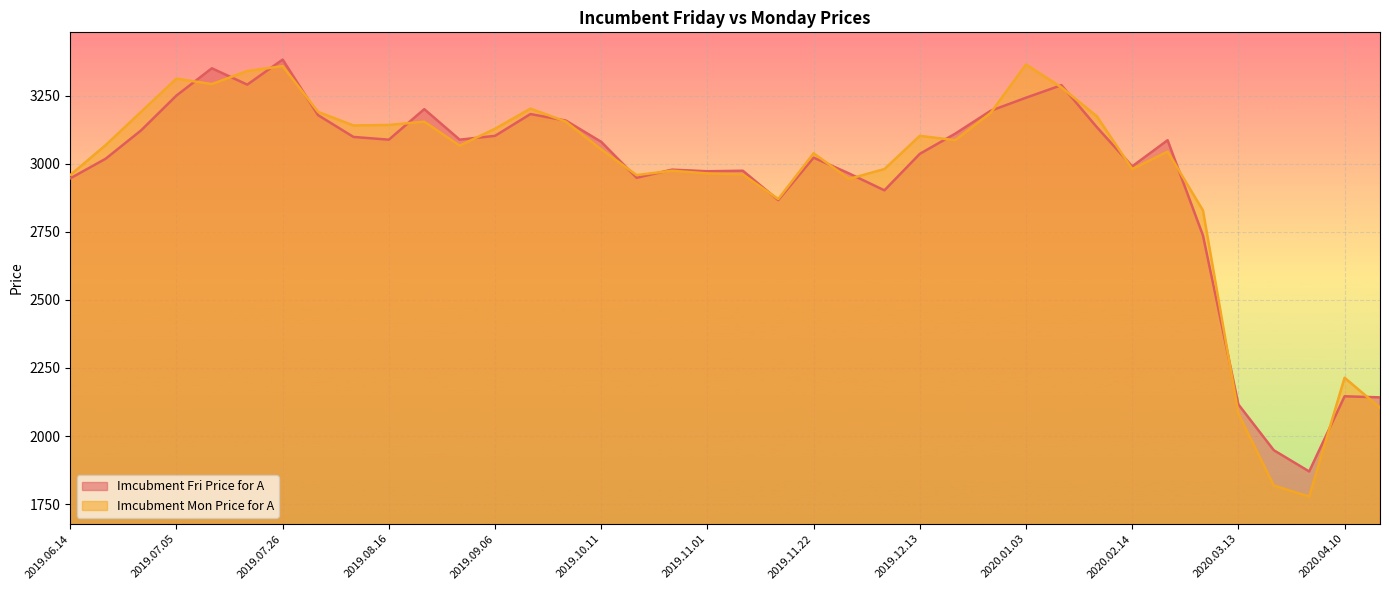

In Imcubment Mon Price for A, how many points are lower than both neighbors (excluding endpoints)?

9